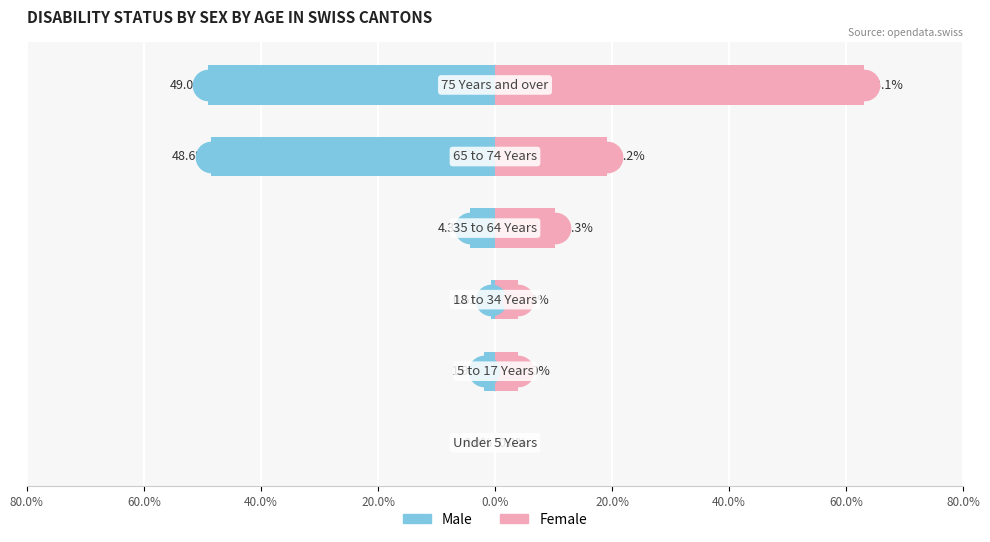

Which series has the largest total across all categories?

Female